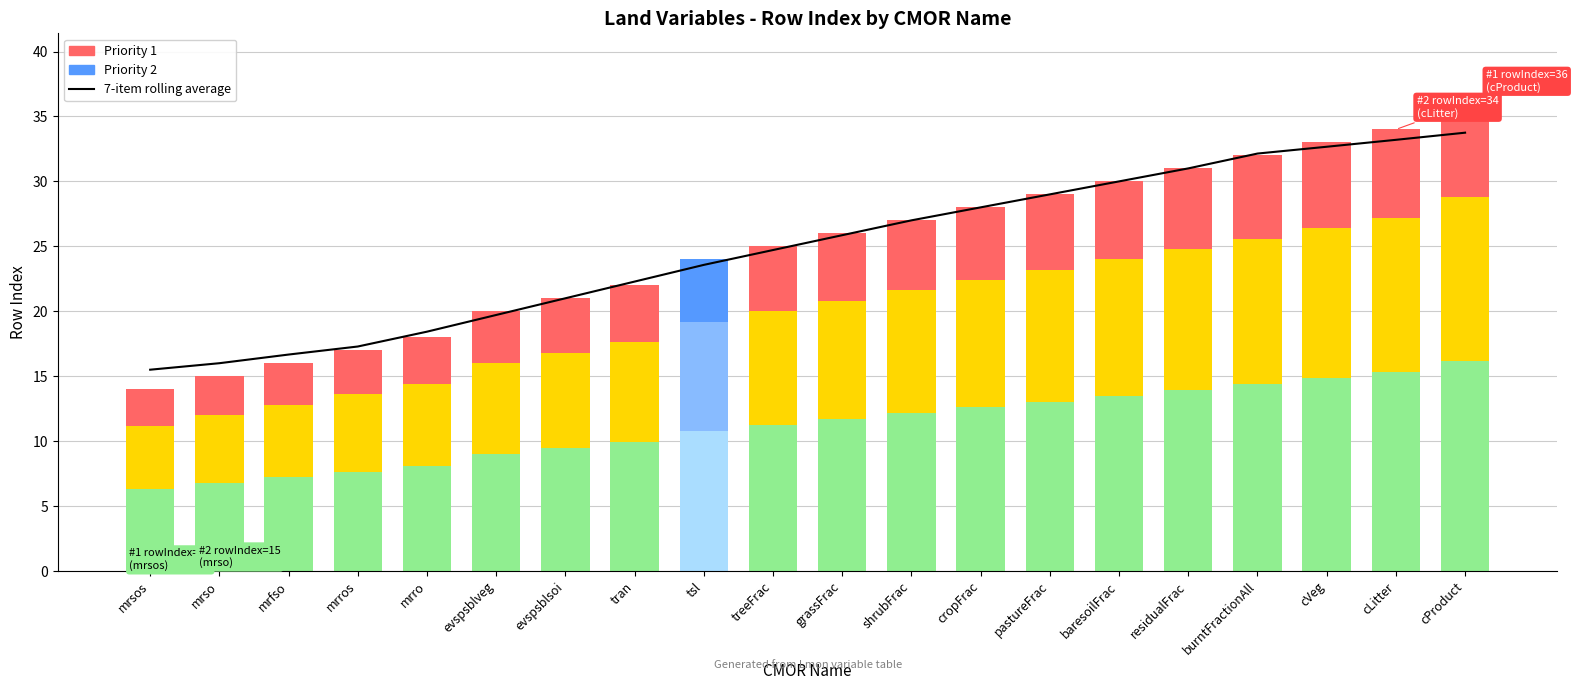

The value of Lower band at burntFractionAll is 6.7. True or false?

False